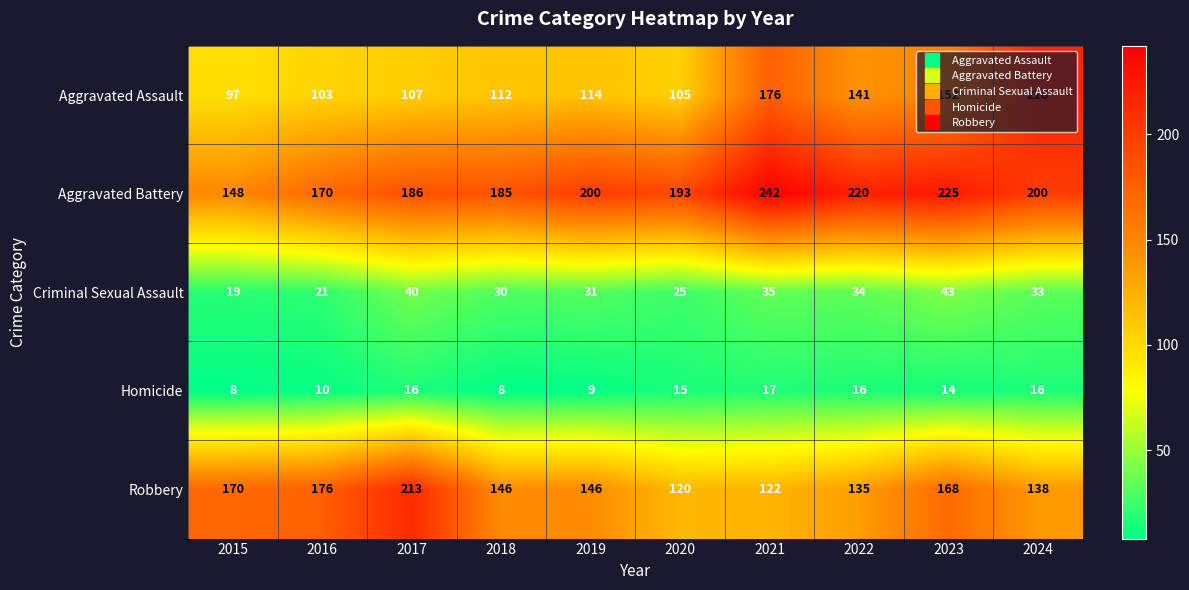

Count the number of categories in the chart.

10